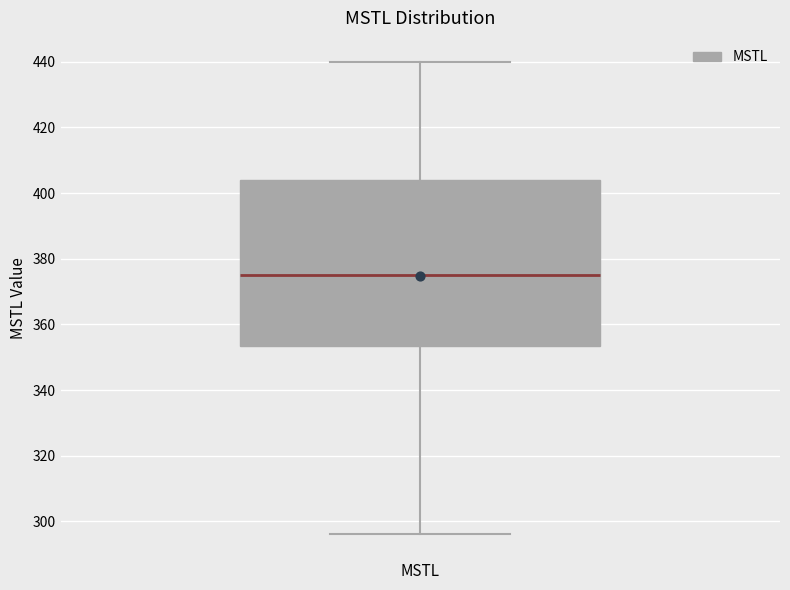

Read this box plot against the y-axis: the position of the median line, the range covered by the box, and the ends of both whiskers. The values are not printed on the chart, so give them approximately, as read against the axis.

median 376, box 354 to 404, whiskers 296 to 440